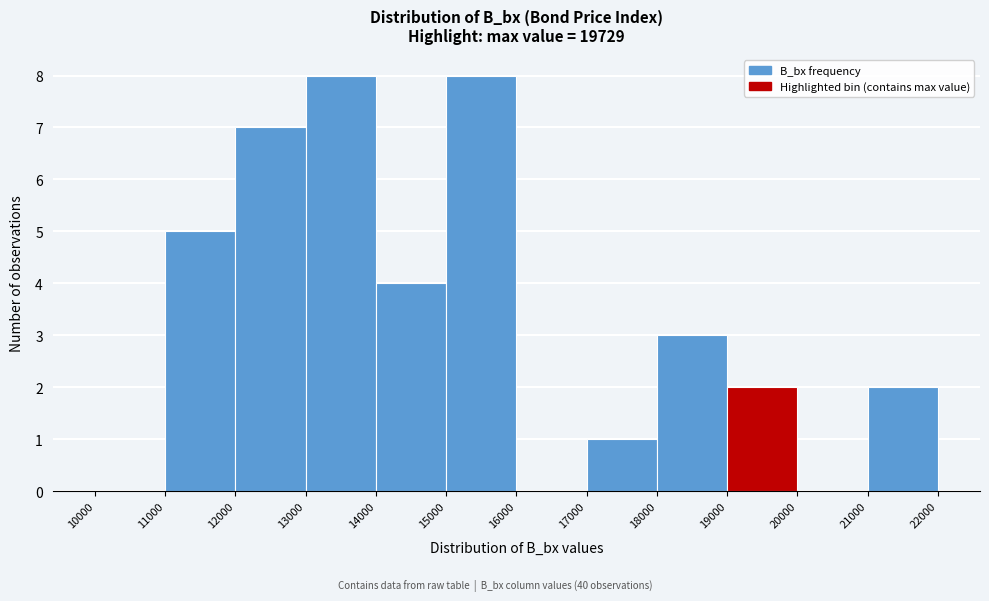

Reading left to right, list every bar in this chart as the range it spans on the x-axis followed by its height. The values are not printed on the chart, so give them approximately, as read against the axis.

10000 to 11000: 0
11000 to 12000: 5
12000 to 13000: 7
13000 to 14000: 8
14000 to 15000: 4
15000 to 16000: 8
16000 to 17000: 0
17000 to 18000: 1
18000 to 19000: 3
19000 to 20000: 2
20000 to 21000: 0
21000 to 22000: 2